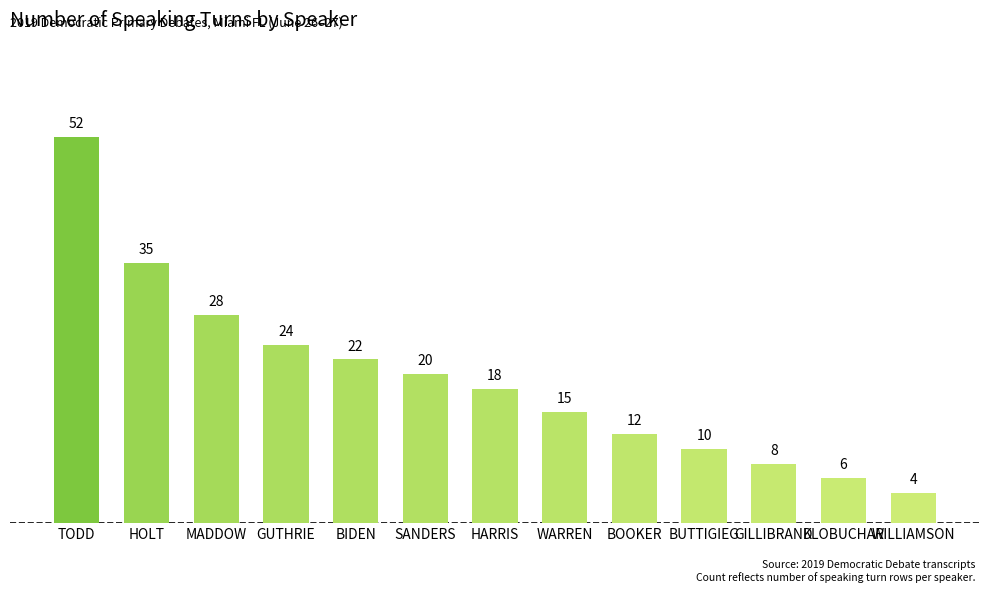

Rank the categories by value from lowest to highest.

WILLIAMSON, KLOBUCHAR, GILLIBRAND, BUTTIGIEG, BOOKER, WARREN, HARRIS, SANDERS, BIDEN, GUTHRIE, MADDOW, HOLT, TODD